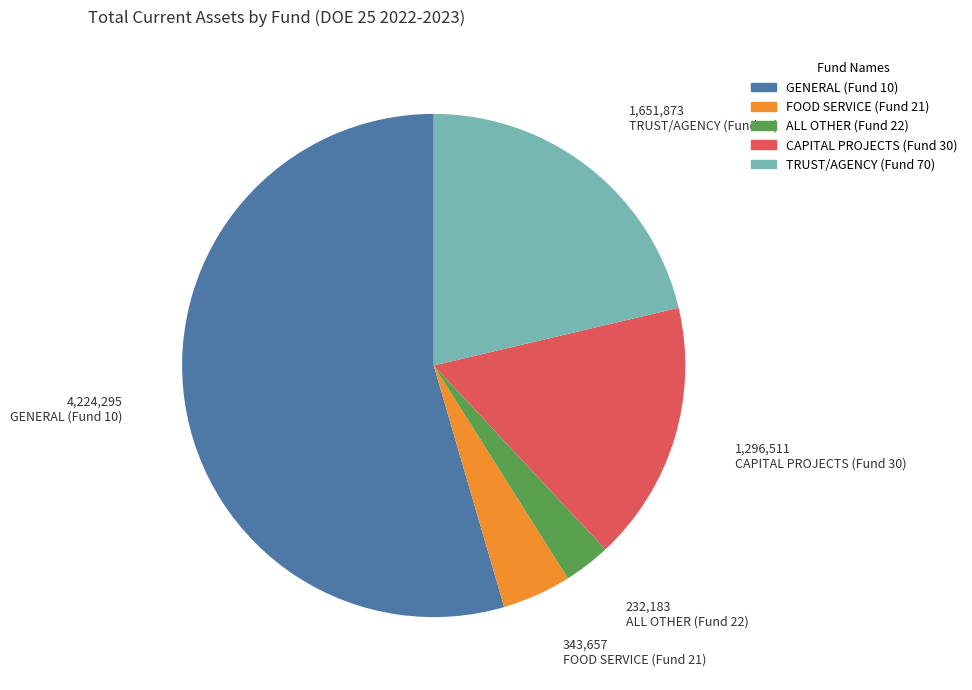

Does GENERAL (Fund 10) represent more than half of the total?

Yes